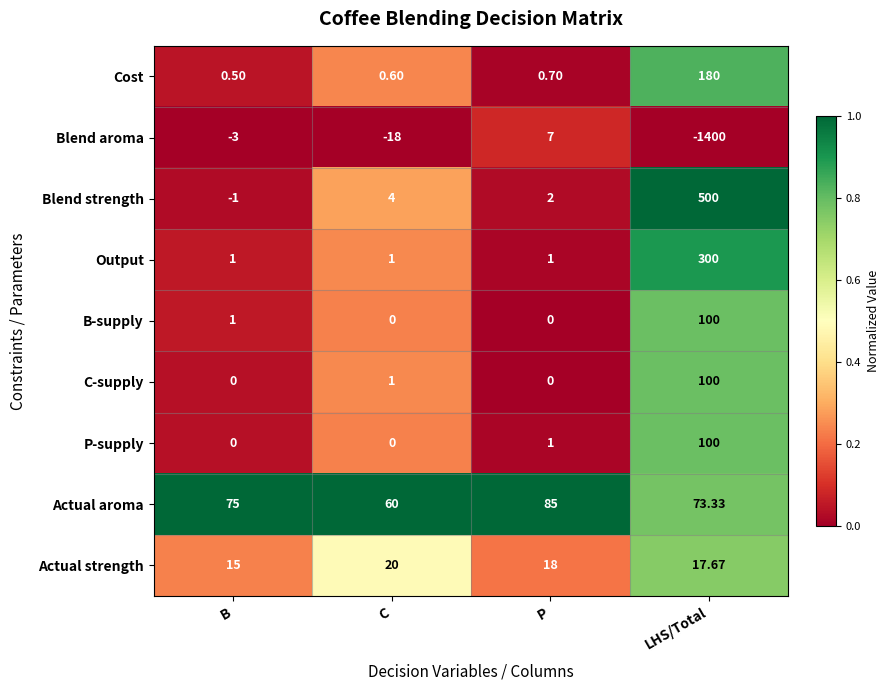

Which series has the largest total across all categories?

Blend strength